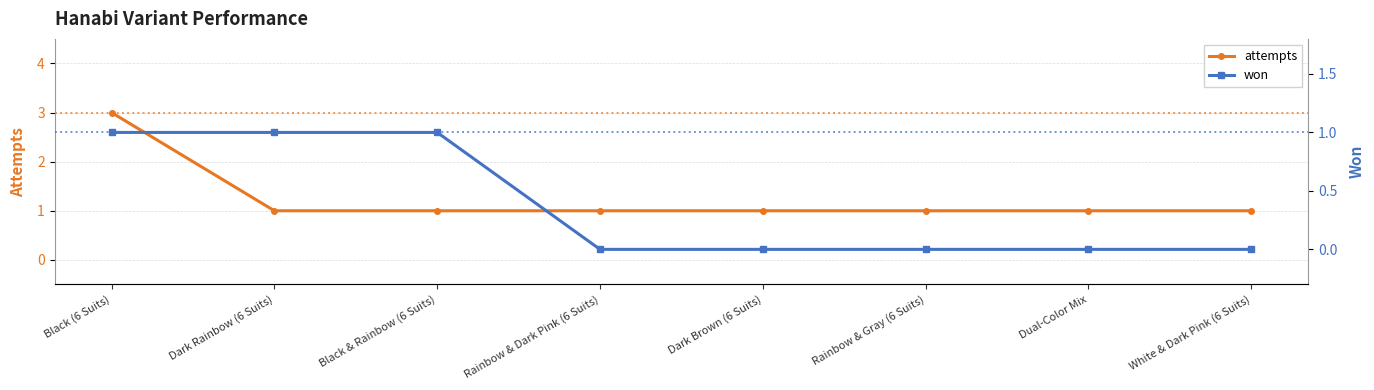

What is the label of the 6th point from the right?

Black & Rainbow (6 Suits)